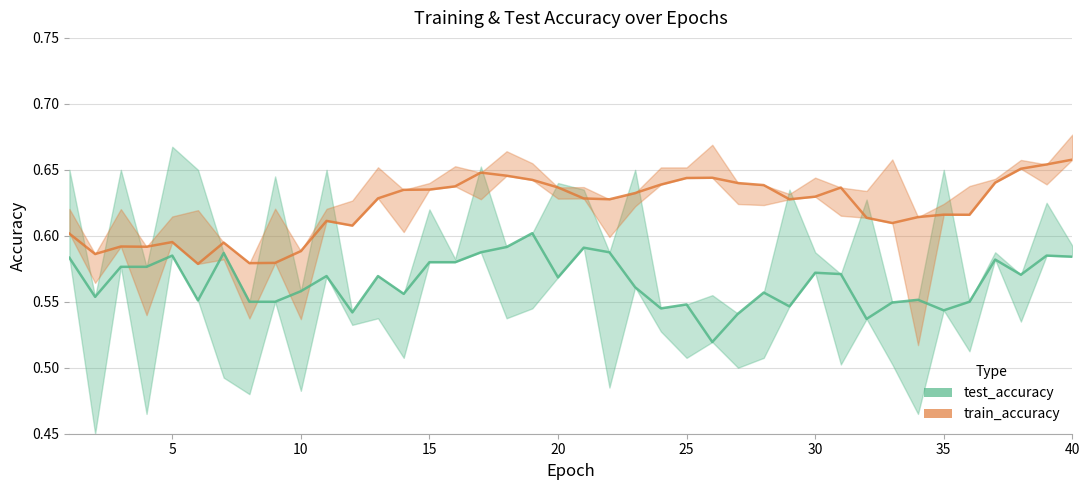

At which category does test_accuracy reach its first local valley?

2